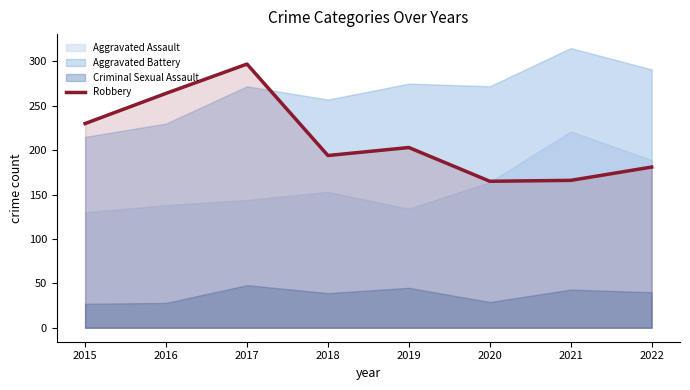

Is it true that Robbery equals 344 at 2019?

False